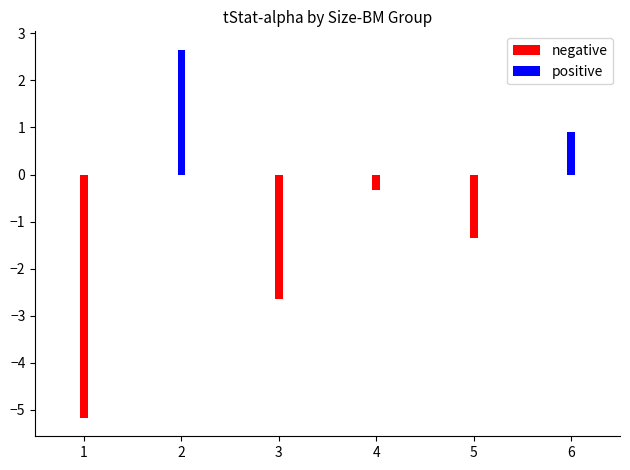

At 5, list the series in order from largest to smallest.

positive, negative